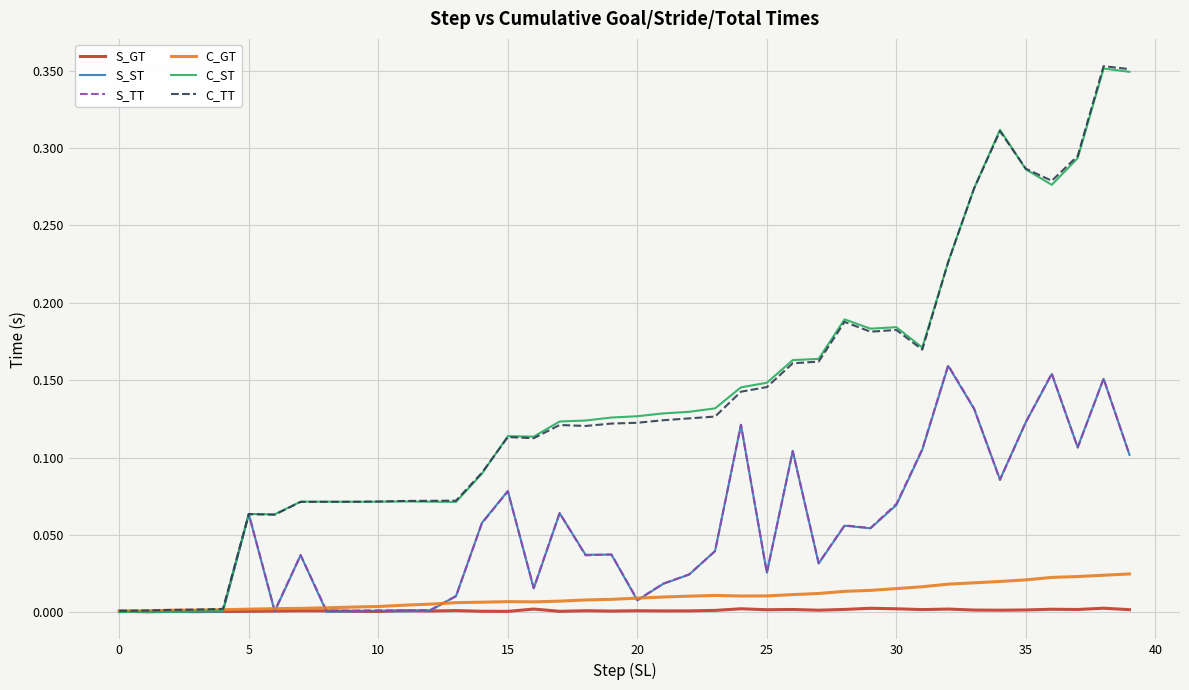

How many distinct data groups are displayed?

6